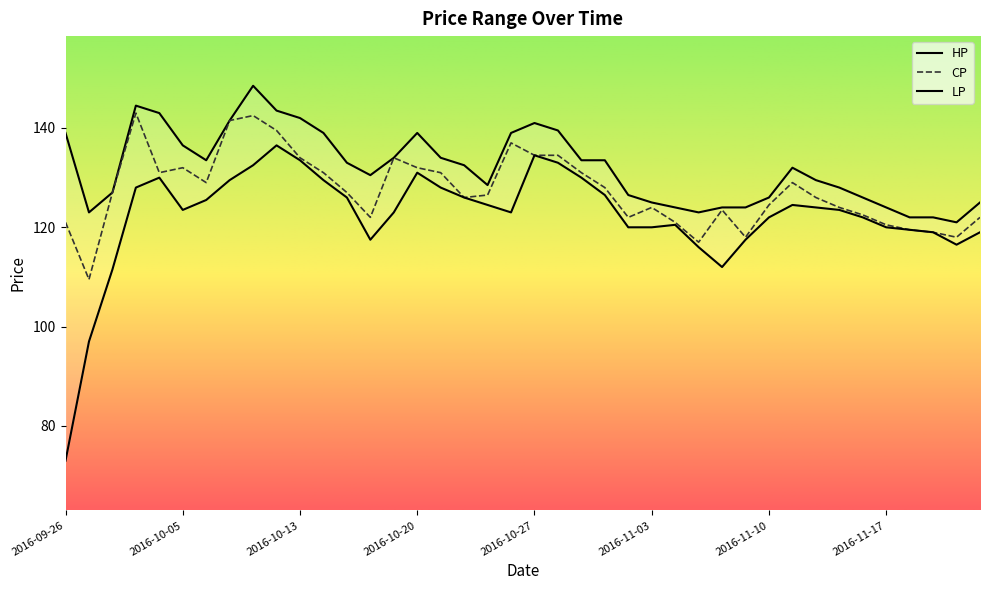

What are all the series names shown in the legend?

HP, CP, LP